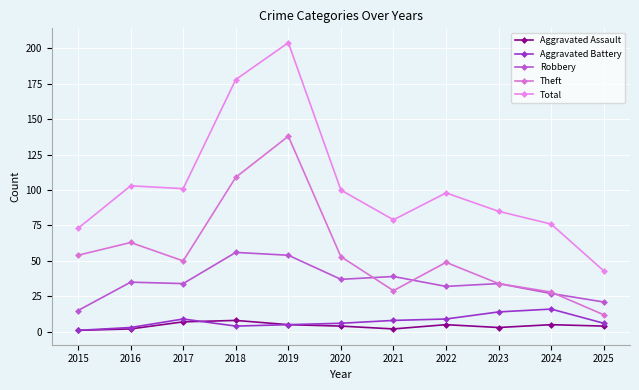

Is the value of Theft at 2015 greater than the value of Robbery at 2015?

Yes